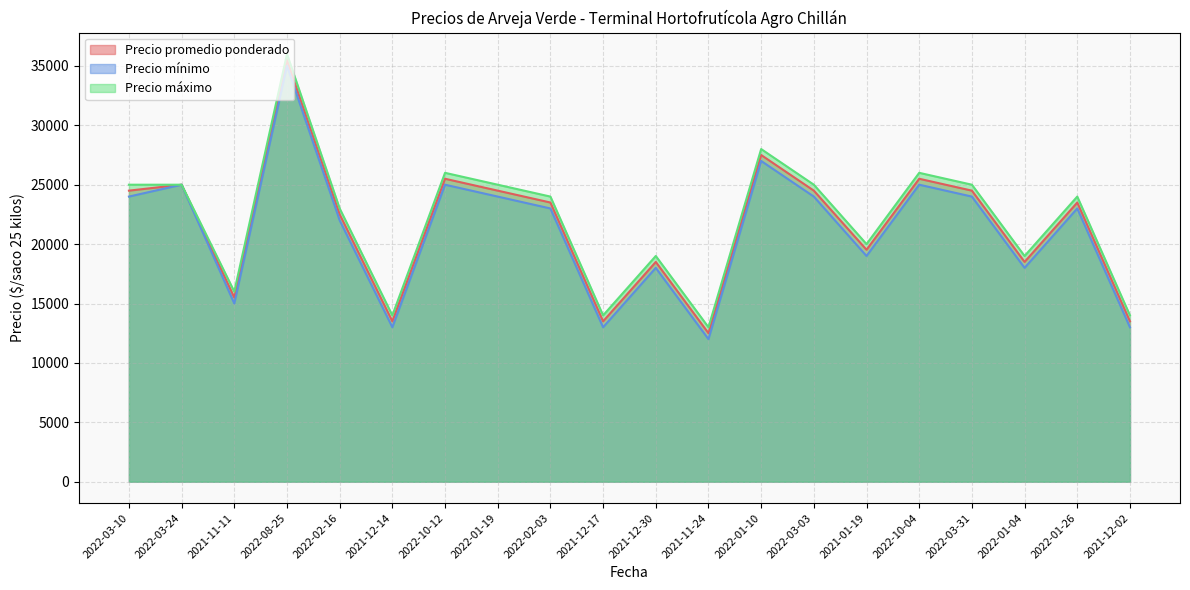

What is the spread (max minus min) of values at 2022-10-12?

1000